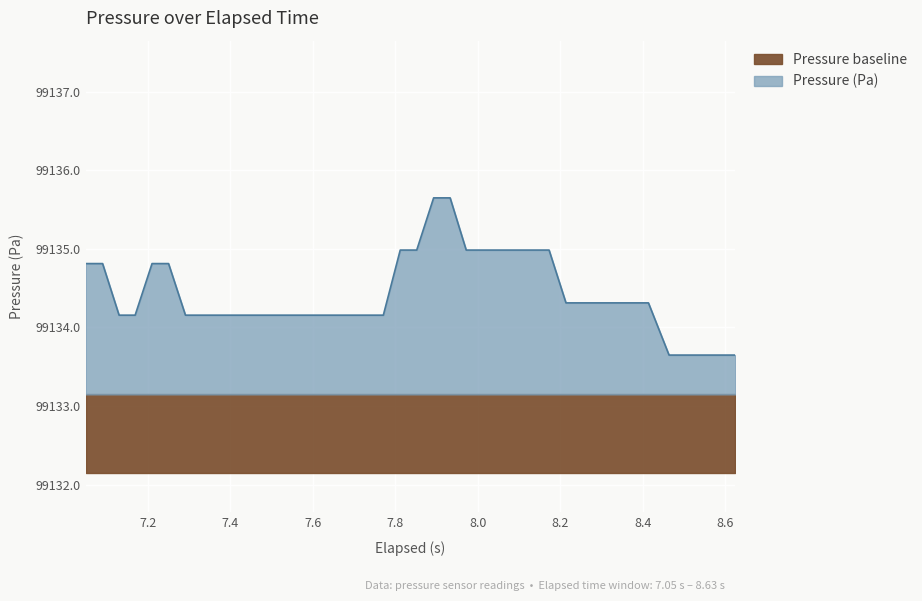

What is the minimum value for Pressure baseline?

1.0